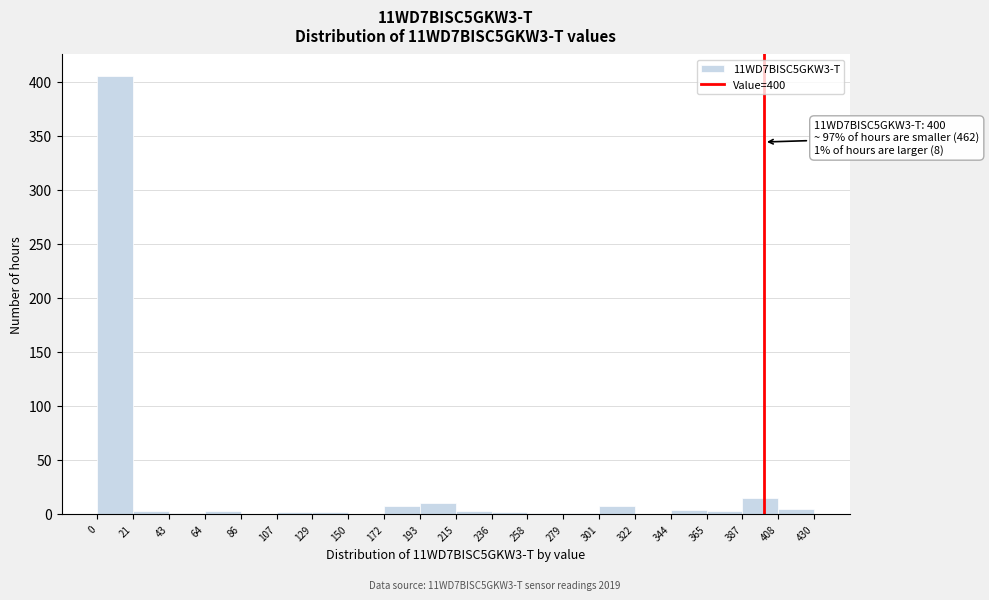

Over which range of the x-axis is the bar tallest?

0 to 21